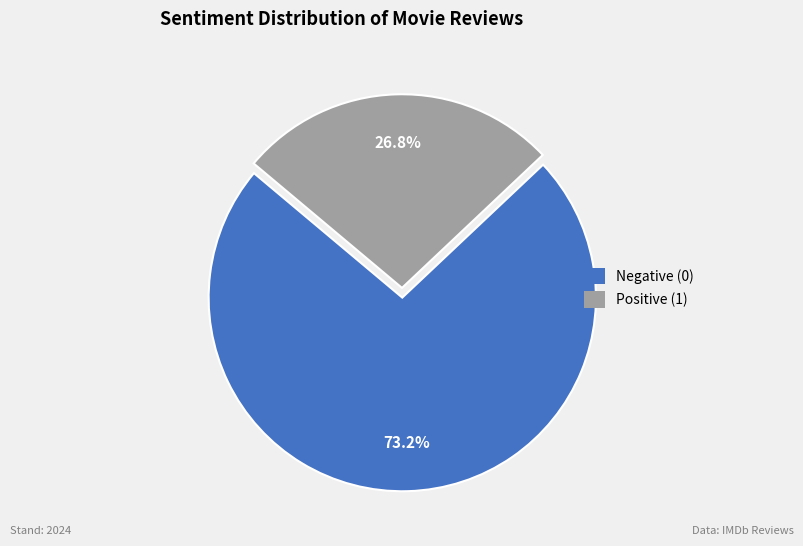

What is the smallest slice in the pie chart?

Positive (1)